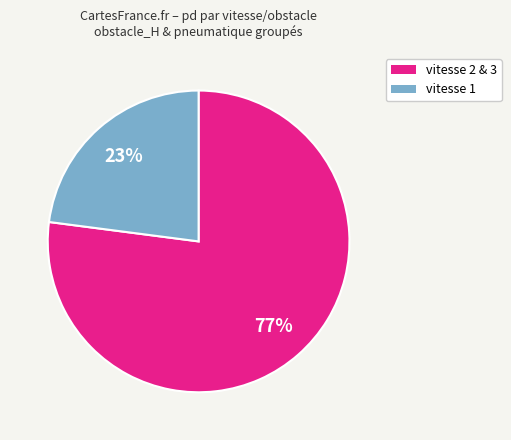

To the nearest percent, what is the difference between the largest and smallest slice percentages?

54%